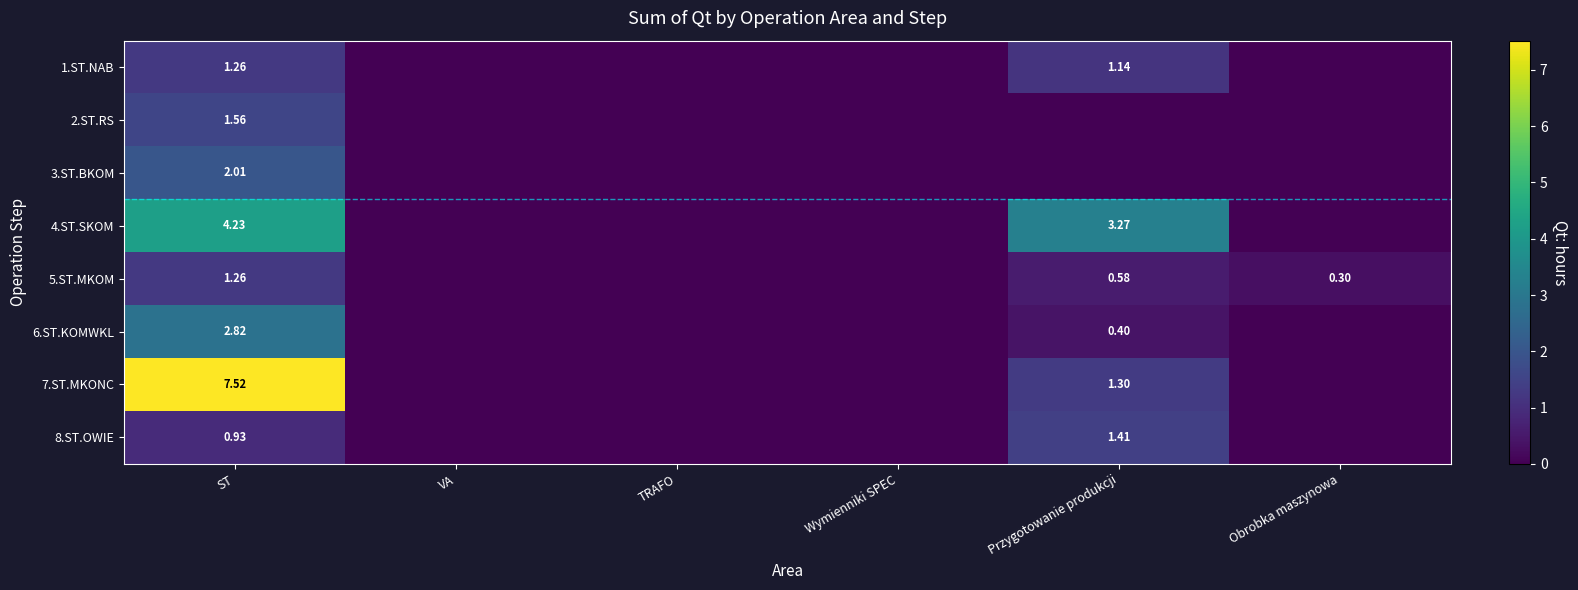

At which label is 8.ST.OWIE closest to 0?

VA